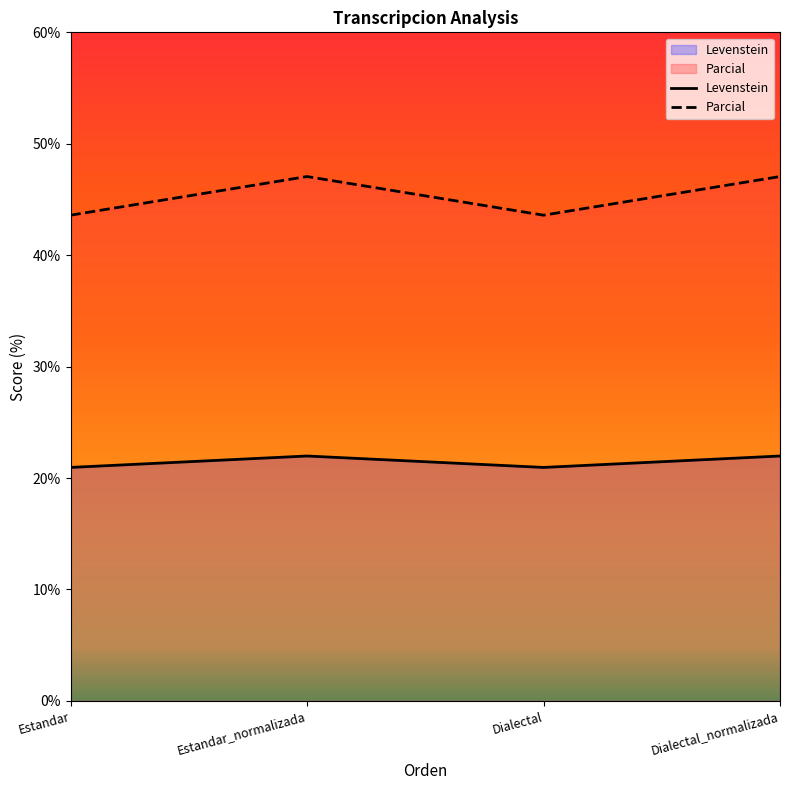

Rank the series by their maximum value, from lowest to highest.

Levenstein, Parcial